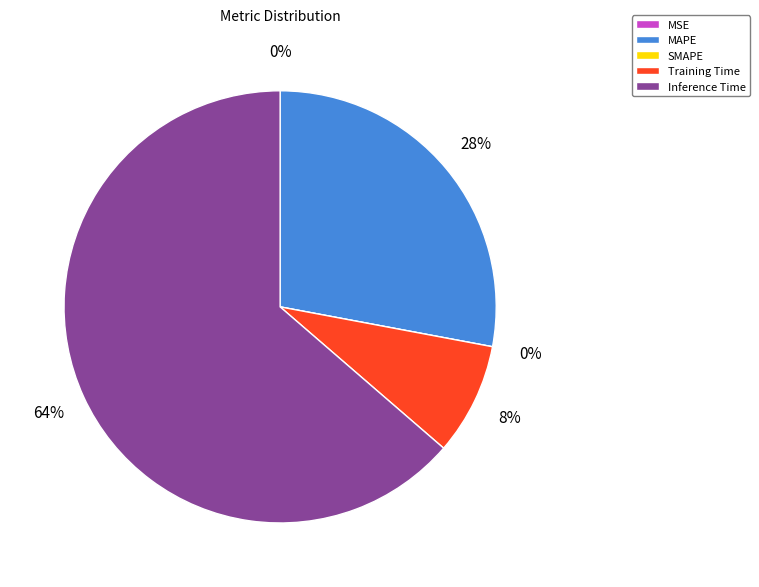

To the nearest percent, what portion does Training Time represent?

8%